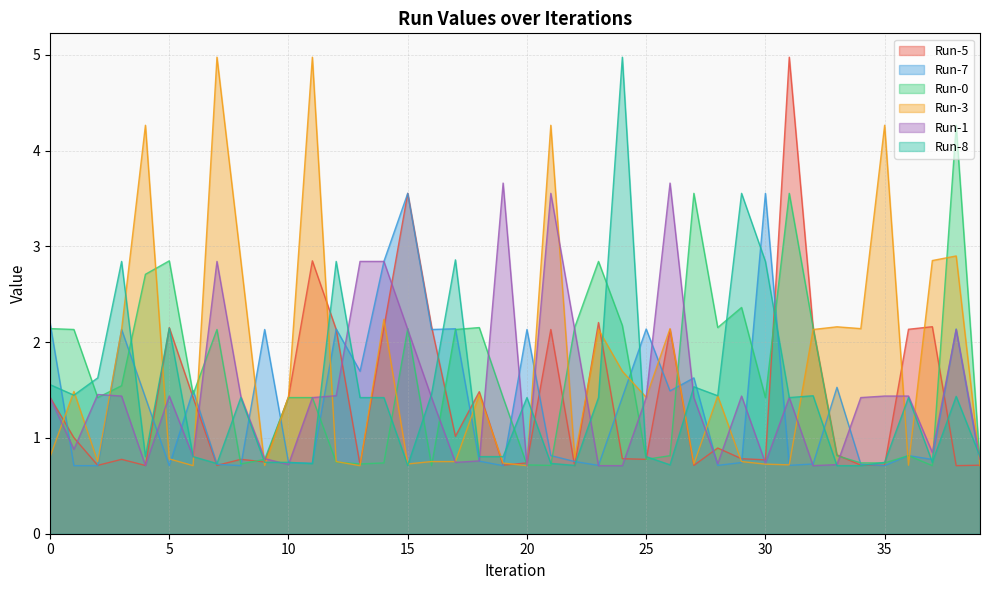

Reading left to right, what are all the values shown in this chart?

Run-5: 0=1.4	1=1.0	2=0.7	3=0.8	4=0.7	5=2.2	6=1.4	7=0.7	8=0.8	9=0.8	10=1.4	11=2.9	12=2.1	13=0.7	14=2.2	15=3.6	16=2.2	17=1.0	18=1.5	19=0.7	20=0.7	21=2.1	22=0.7	23=2.2	24=0.8	25=0.8	26=2.1	27=0.7	28=0.9	29=0.8	30=0.8	31=5.0	32=2.2	33=0.8	34=0.7	35=0.7	36=2.1	37=2.2	38=0.7	39=0.7
Run-7: 0=2.2	1=0.7	2=0.7	3=2.1	4=1.4	5=0.7	6=1.5	7=0.7	8=0.7	9=2.1	10=0.7	11=0.7	12=2.1	13=1.7	14=2.8	15=3.6	16=2.1	17=2.1	18=0.8	19=0.7	20=2.1	21=0.8	22=0.8	23=0.7	24=1.4	25=2.1	26=1.5	27=1.6	28=0.7	29=0.7	30=3.6	31=0.7	32=0.7	33=1.5	34=0.7	35=0.7	36=0.8	37=0.8	38=2.1	39=0.7
Run-0: 0=2.1	1=2.1	2=1.4	3=1.5	4=2.7	5=2.9	6=1.5	7=2.1	8=0.7	9=0.8	10=1.4	11=1.4	12=0.7	13=0.7	14=0.7	15=2.1	16=0.7	17=2.1	18=2.2	19=1.4	20=0.7	21=0.7	22=2.2	23=2.8	24=2.2	25=0.8	26=0.8	27=3.6	28=2.2	29=2.4	30=1.4	31=3.6	32=2.2	33=0.8	34=0.7	35=0.7	36=0.8	37=0.7	38=4.3	39=0.7
Run-3: 0=0.8	1=1.5	2=0.8	3=2.1	4=4.3	5=0.8	6=0.7	7=5.0	8=2.9	9=0.7	10=1.4	11=5.0	12=0.8	13=0.7	14=2.2	15=0.7	16=0.8	17=0.8	18=1.5	19=0.7	20=0.7	21=4.3	22=0.8	23=2.1	24=1.7	25=1.4	26=2.1	27=0.7	28=1.4	29=0.8	30=0.7	31=0.7	32=2.1	33=2.2	34=2.1	35=4.3	36=0.7	37=2.9	38=2.9	39=0.7
Run-1: 0=1.4	1=0.9	2=1.5	3=1.4	4=0.7	5=1.4	6=0.8	7=2.8	8=1.4	9=0.8	10=0.7	11=1.4	12=1.4	13=2.8	14=2.8	15=2.1	16=1.4	17=0.7	18=0.8	19=3.7	20=0.7	21=3.6	22=2.1	23=0.7	24=0.7	25=1.4	26=3.7	27=1.4	28=0.7	29=1.4	30=0.7	31=1.4	32=0.7	33=0.7	34=1.4	35=1.4	36=1.4	37=0.8	38=2.1	39=0.8
Run-8: 0=1.6	1=1.4	2=1.6	3=2.8	4=0.8	5=2.1	6=0.8	7=0.7	8=1.4	9=0.7	10=0.7	11=0.7	12=2.8	13=1.4	14=1.4	15=0.7	16=1.5	17=2.9	18=0.8	19=0.8	20=1.4	21=0.7	22=0.7	23=1.4	24=5.0	25=0.8	26=0.7	27=1.5	28=1.4	29=3.6	30=2.8	31=1.4	32=1.4	33=0.7	34=0.7	35=0.7	36=1.4	37=0.7	38=1.4	39=0.8